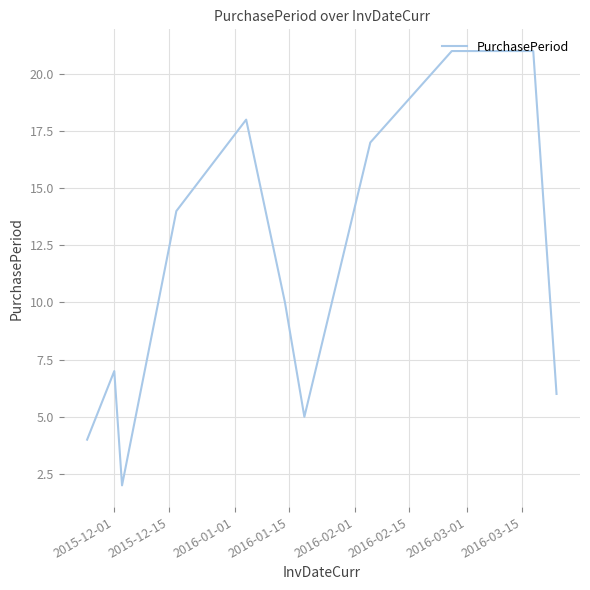

What is the difference between the maximum and minimum values?

19